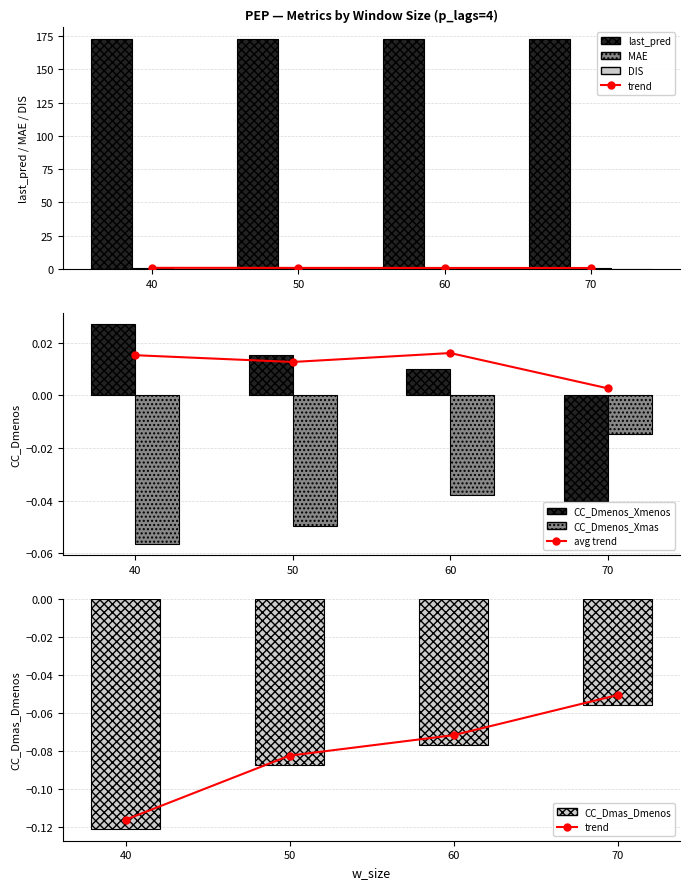

At which label does CC_Dmenos_Xmenos reach its peak?

40